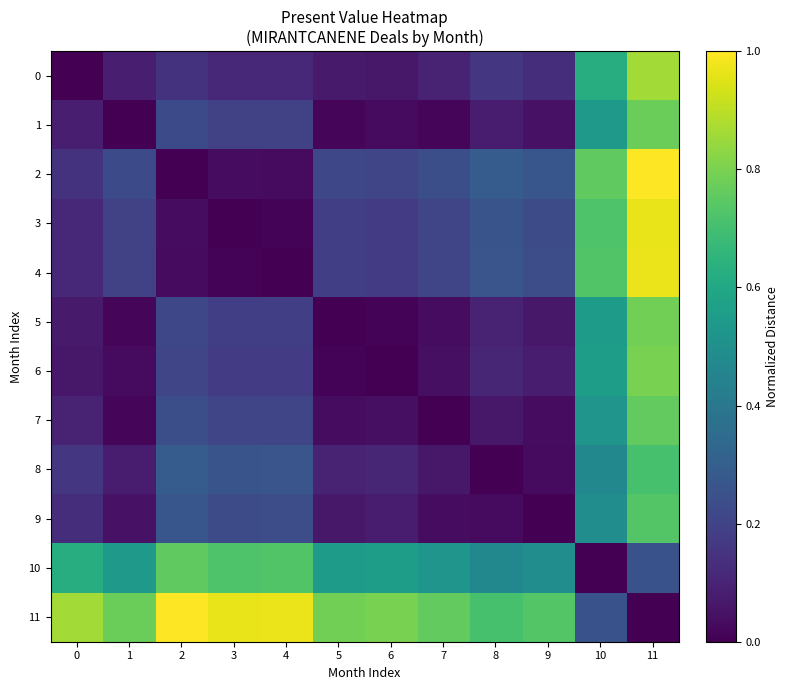

Reading right to left, transcribe all the data shown in this chart.

0: 11=0.9	10=0.6	9=0.1	8=0.2	7=0.1	6=0.1	5=0.1	4=0.1	3=0.1	2=0.1	1=0.1	0=0.0
1: 11=0.8	10=0.5	9=0.0	8=0.1	7=0.0	6=0.0	5=0.0	4=0.2	3=0.2	2=0.2	1=0.0	0=0.1
2: 11=1.0	10=0.8	9=0.3	8=0.3	7=0.2	6=0.2	5=0.2	4=0.0	3=0.0	2=0.0	1=0.2	0=0.1
3: 11=1.0	10=0.7	9=0.2	8=0.3	7=0.2	6=0.2	5=0.2	4=0.0	3=0.0	2=0.0	1=0.2	0=0.1
4: 11=1.0	10=0.7	9=0.2	8=0.3	7=0.2	6=0.2	5=0.2	4=0.0	3=0.0	2=0.0	1=0.2	0=0.1
5: 11=0.8	10=0.5	9=0.1	8=0.1	7=0.0	6=0.0	5=0.0	4=0.2	3=0.2	2=0.2	1=0.0	0=0.1
6: 11=0.8	10=0.6	9=0.1	8=0.1	7=0.0	6=0.0	5=0.0	4=0.2	3=0.2	2=0.2	1=0.0	0=0.1
7: 11=0.8	10=0.5	9=0.0	8=0.1	7=0.0	6=0.0	5=0.0	4=0.2	3=0.2	2=0.2	1=0.0	0=0.1
8: 11=0.7	10=0.5	9=0.0	8=0.0	7=0.1	6=0.1	5=0.1	4=0.3	3=0.3	2=0.3	1=0.1	0=0.2
9: 11=0.7	10=0.5	9=0.0	8=0.0	7=0.0	6=0.1	5=0.1	4=0.2	3=0.2	2=0.3	1=0.0	0=0.1
10: 11=0.3	10=0.0	9=0.5	8=0.5	7=0.5	6=0.6	5=0.5	4=0.7	3=0.7	2=0.8	1=0.5	0=0.6
11: 11=0.0	10=0.3	9=0.7	8=0.7	7=0.8	6=0.8	5=0.8	4=1.0	3=1.0	2=1.0	1=0.8	0=0.9